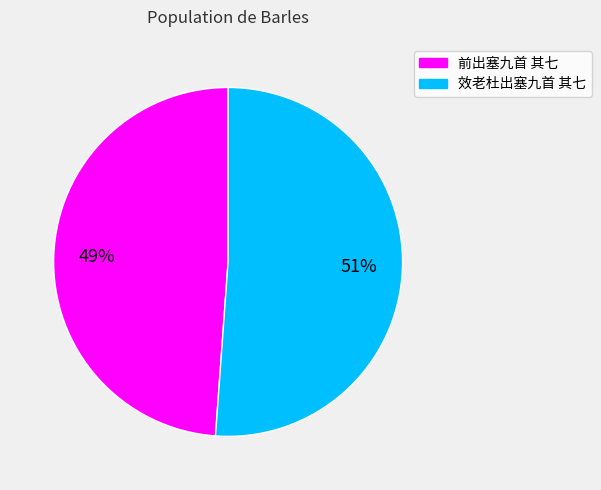

To the nearest percent, what is the average slice percentage?

50%